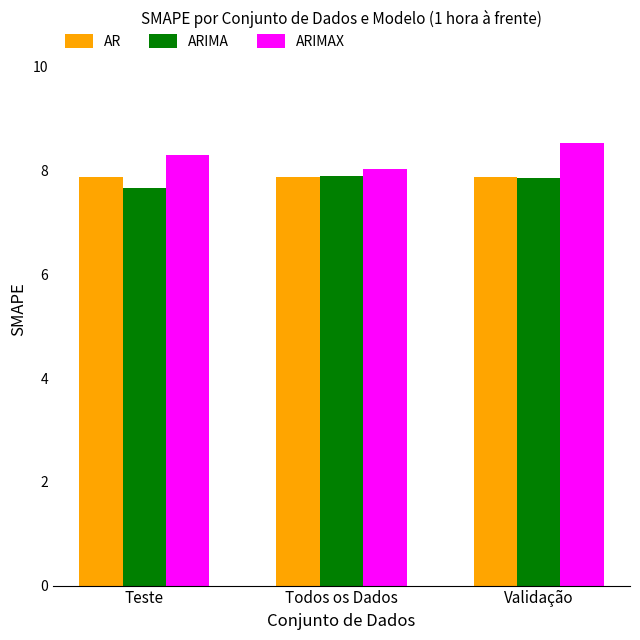

How many series are shown in this chart?

3